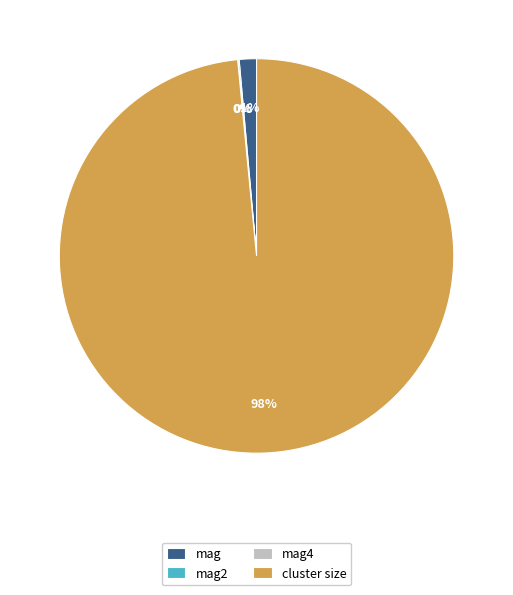

Does any single category account for the majority?

Yes